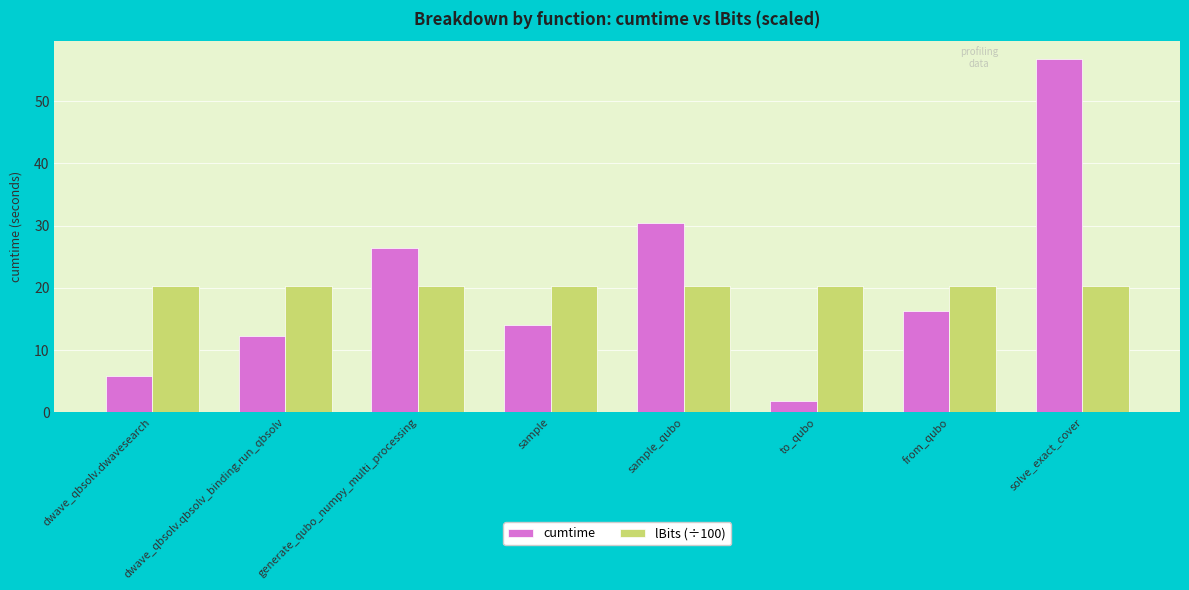

How many bars are there in total?

16